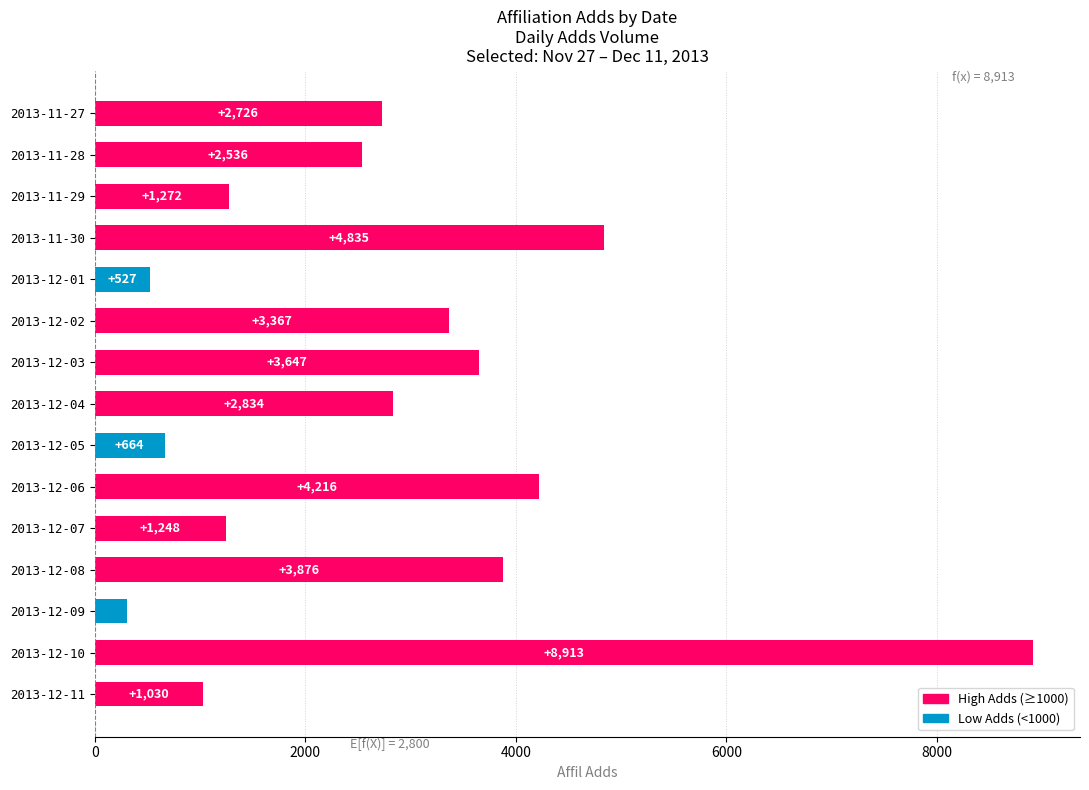

Where is the data nearest to the value 4610?

2013-11-30